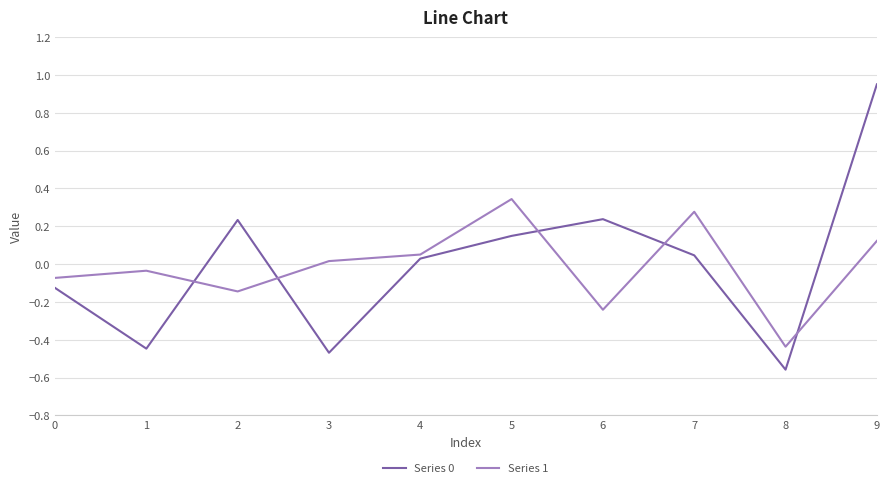

Is the value of Series 1 at 1 greater than the value of Series 0 at 8?

Yes